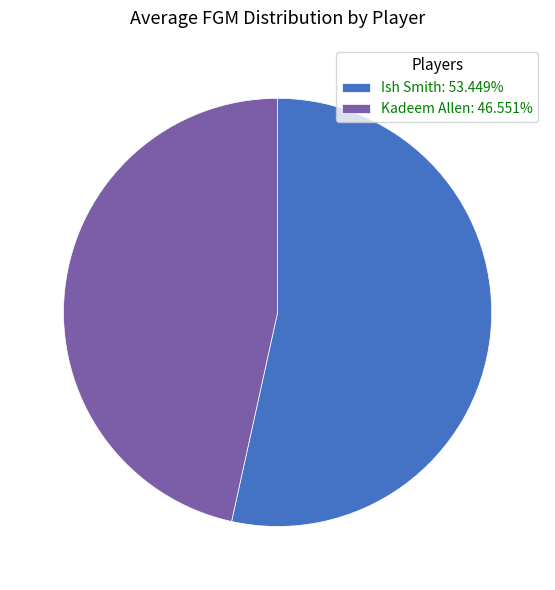

Which category has the biggest portion of the pie?

Ish Smith